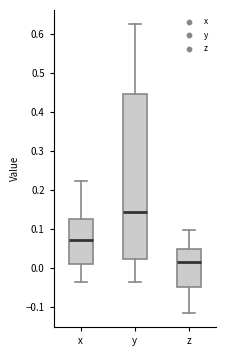

Where does the median line of the box for z sit on the y-axis? The values are not printed on the chart, so give them approximately, as read against the axis.

0.02